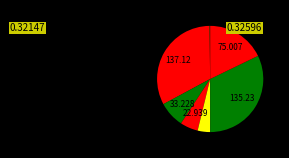

Is there any slice that represents more than half of the pie?

No